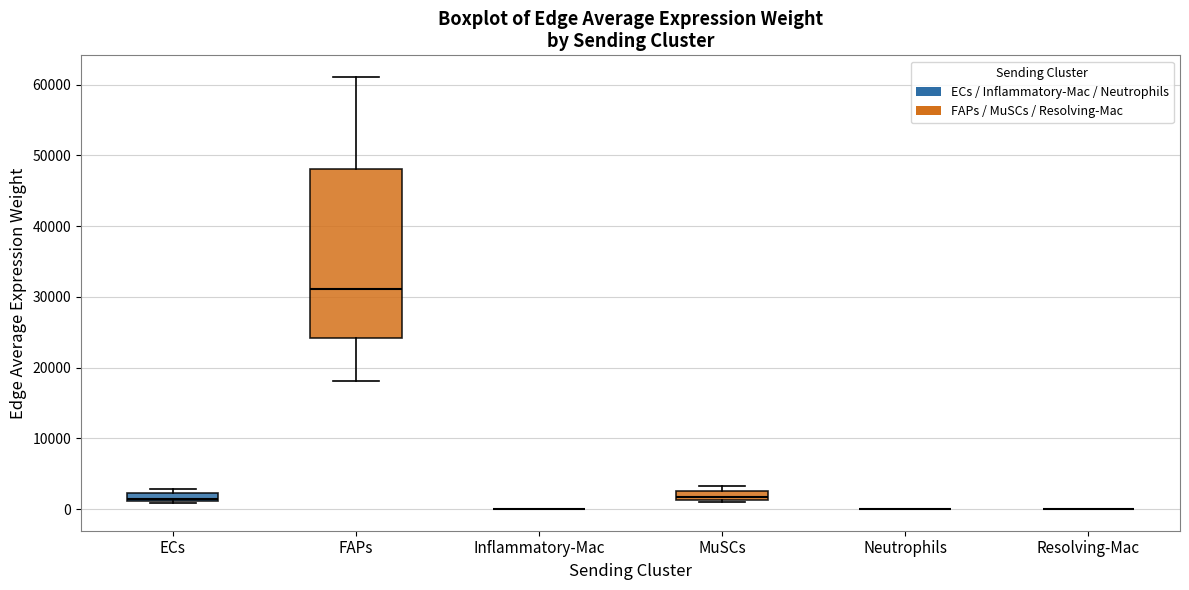

Where is the upper edge of the box for ECs on the y-axis? The values are not printed on the chart, so give them approximately, as read against the axis.

2000